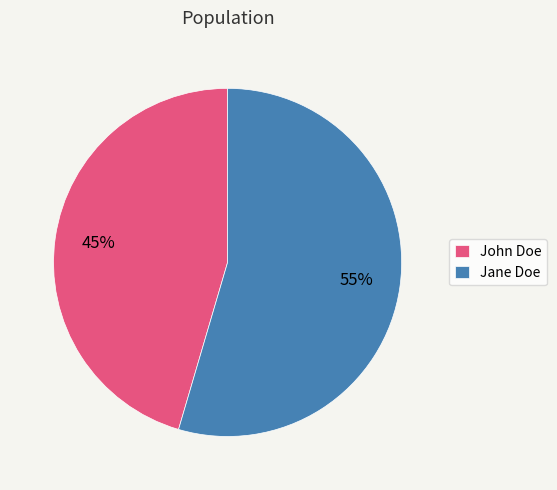

To the nearest percent, what percentage of the pie is Jane Doe?

55%